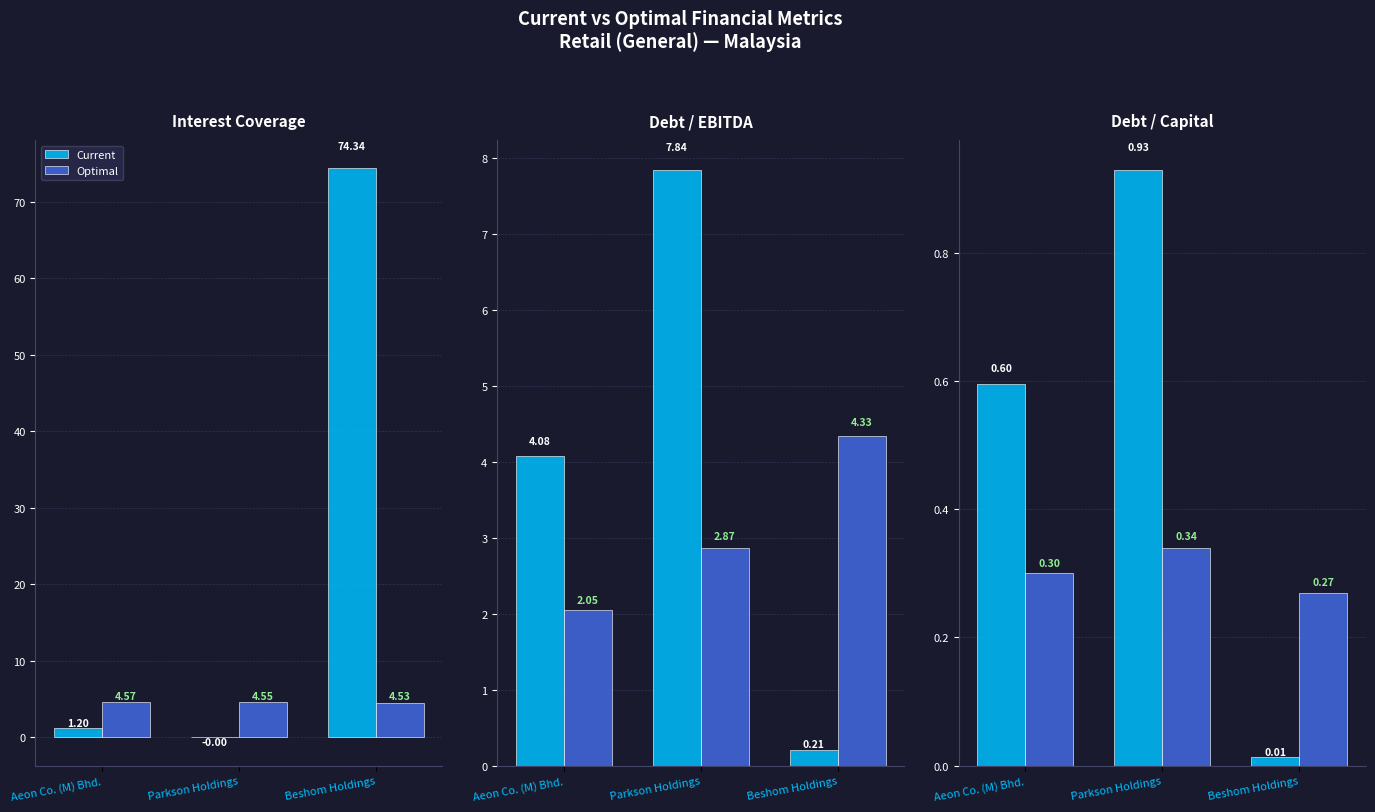

What are all the series names shown in the legend?

Current, Optimal